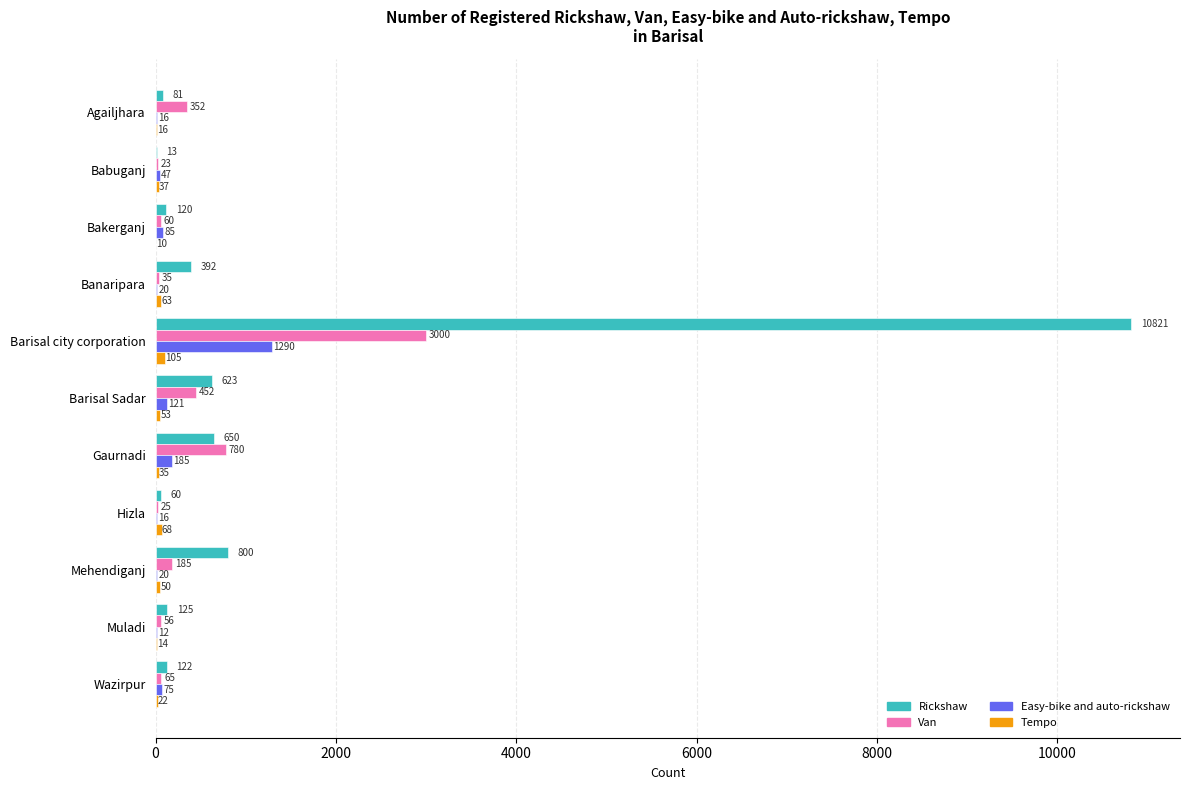

True or false: Van has a value of 60 at Bakerganj.

True